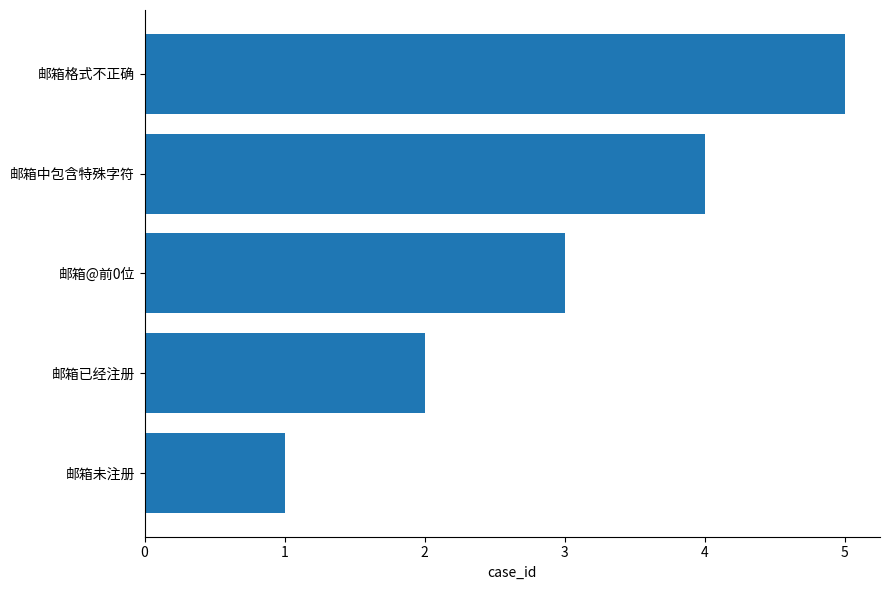

What is the average value?

3